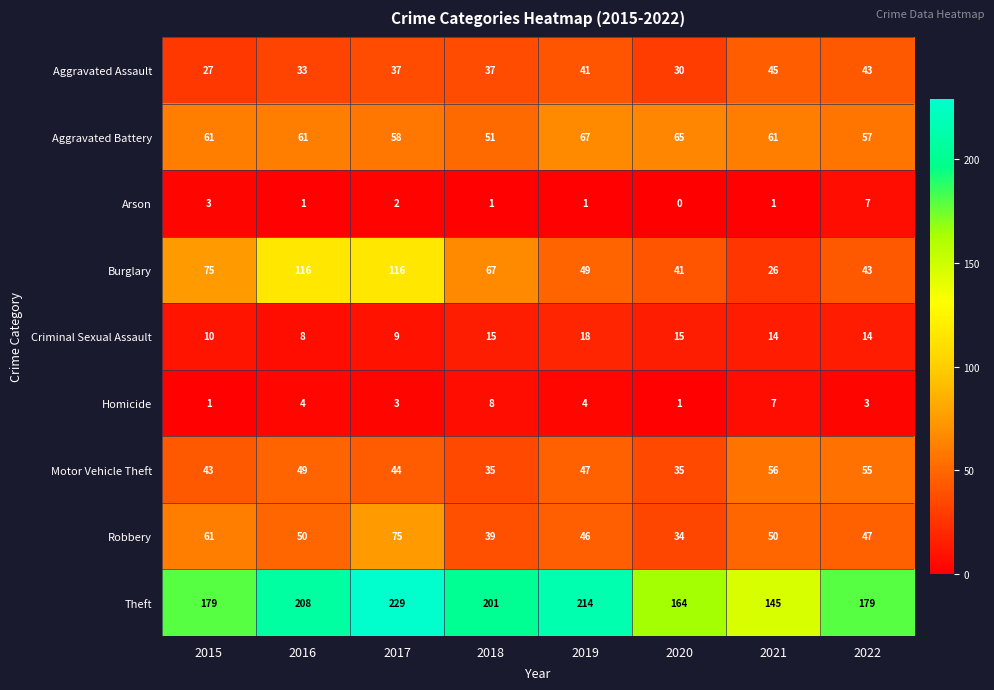

True or false: Aggravated Battery has a value of 42 at 2020.

False